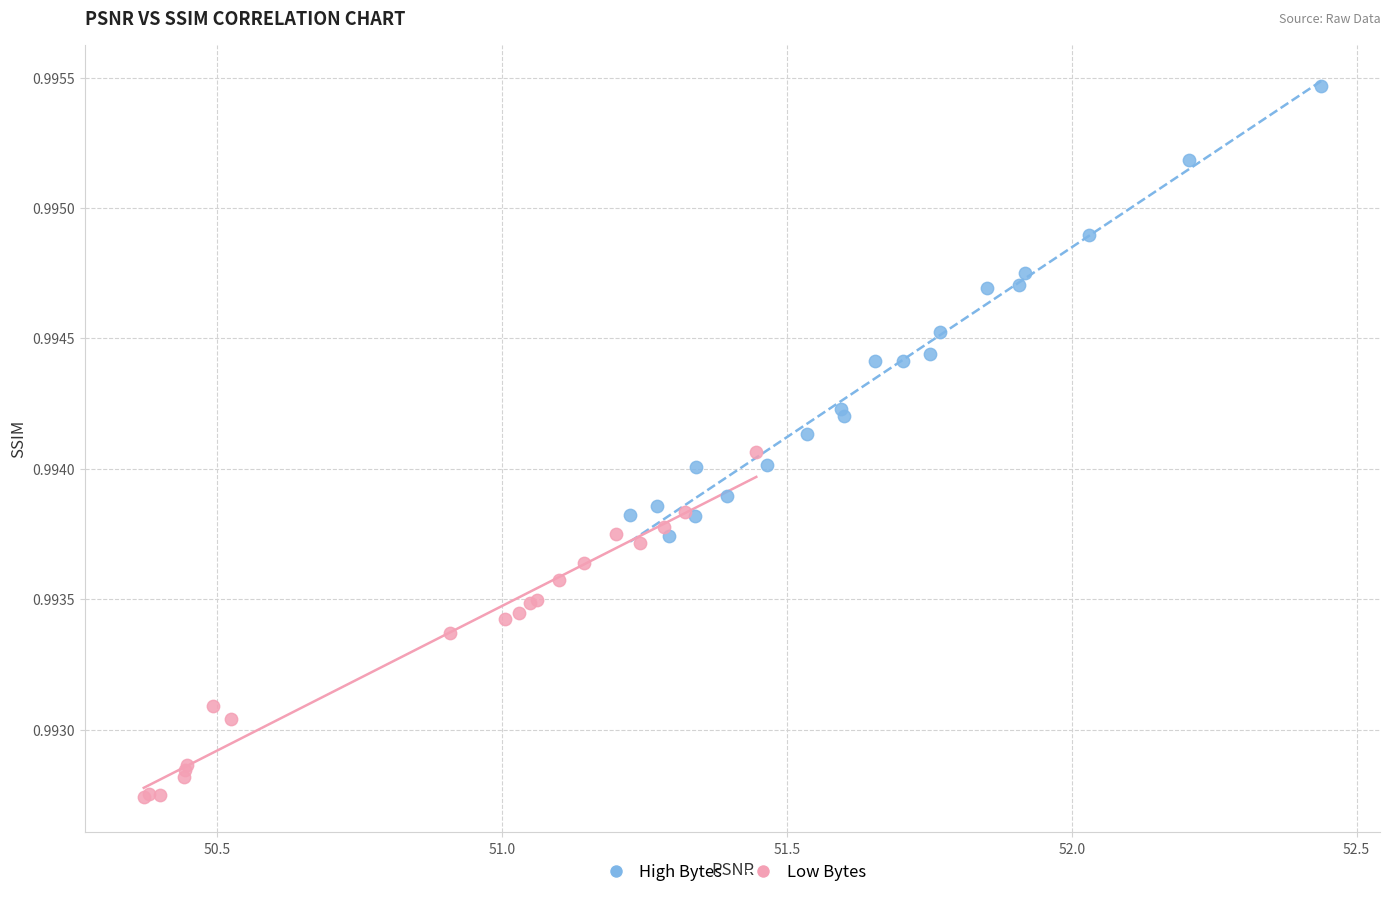

Which series contains the lowest Y value?

Low Bytes